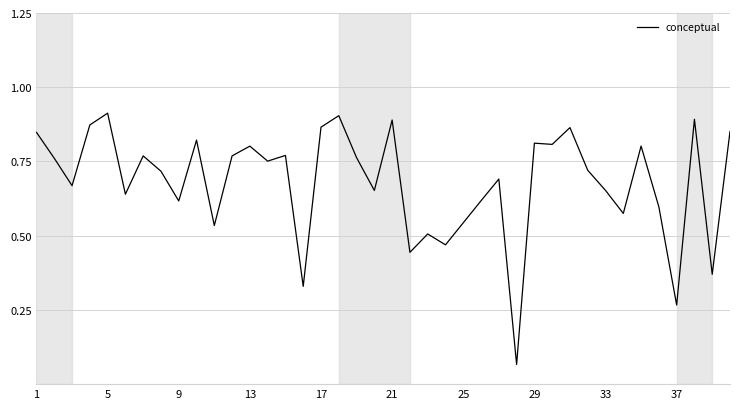

The chart shows a value of 1.2 at 29. True or false?

False